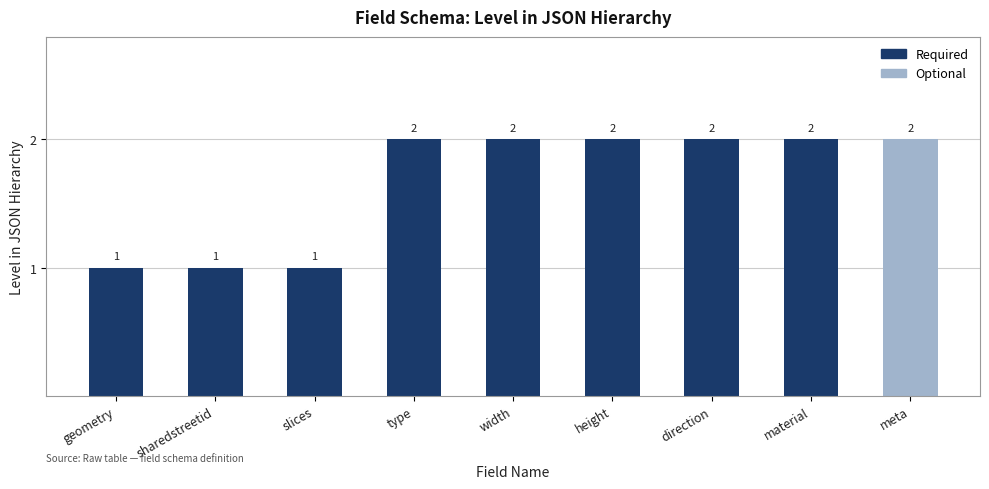

Reading left to right, what are all the values shown in this chart?

geometry=1	sharedstreetid=1	slices=1	type=2	width=2	height=2	direction=2	material=2	meta=2